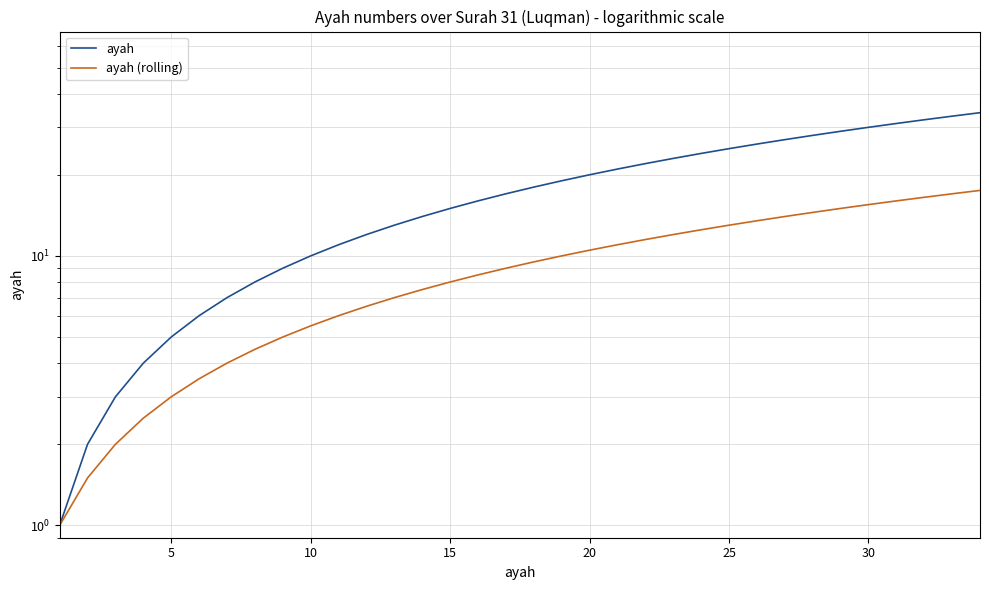

What is the difference between the second highest and minimum values in the ayah (rolling) series?

16.0